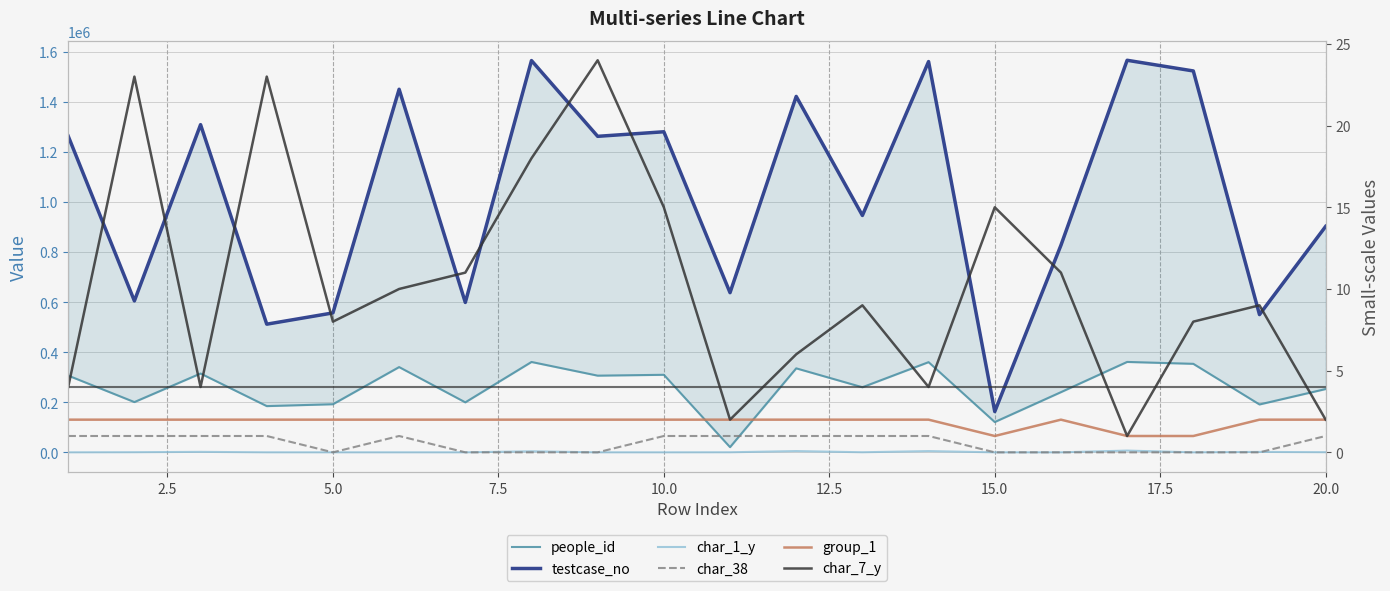

What is the difference between the second highest and minimum values in the people_id series?

340128